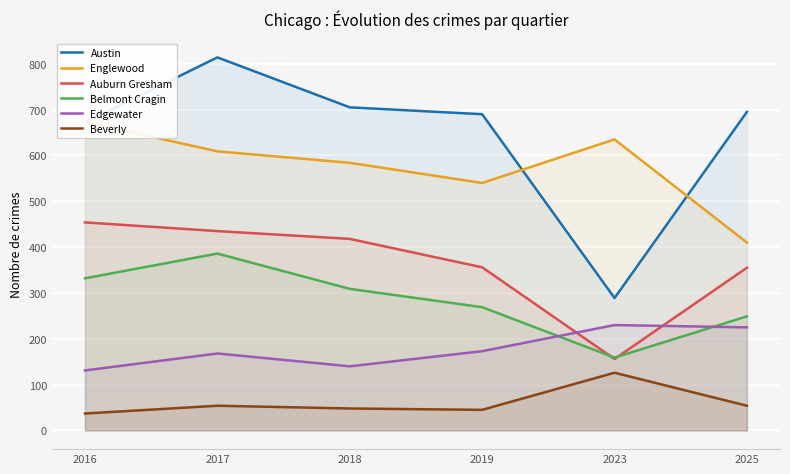

Rank the categories by Austin value from lowest to highest.

2023, 2016, 2019, 2025, 2018, 2017